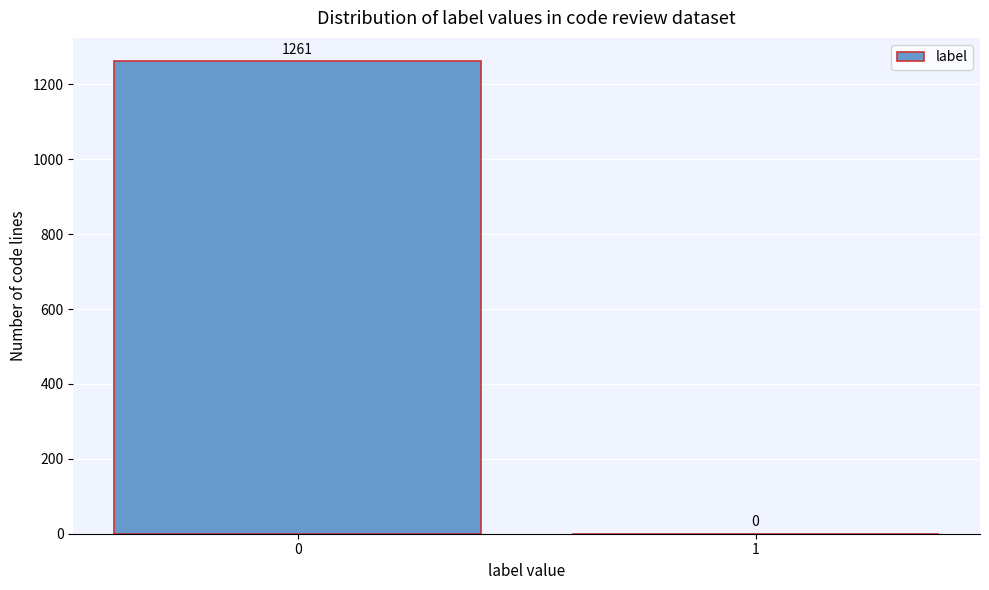

Reading left to right, transcribe all the data shown in this chart.

0=1261	1=0